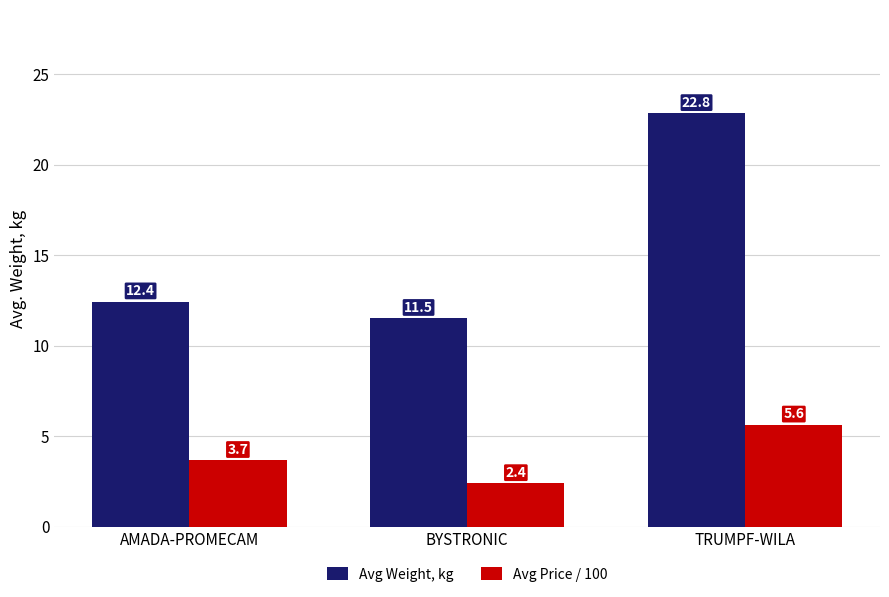

What are all the series names shown in the legend?

Avg Weight, kg, Avg Price / 100